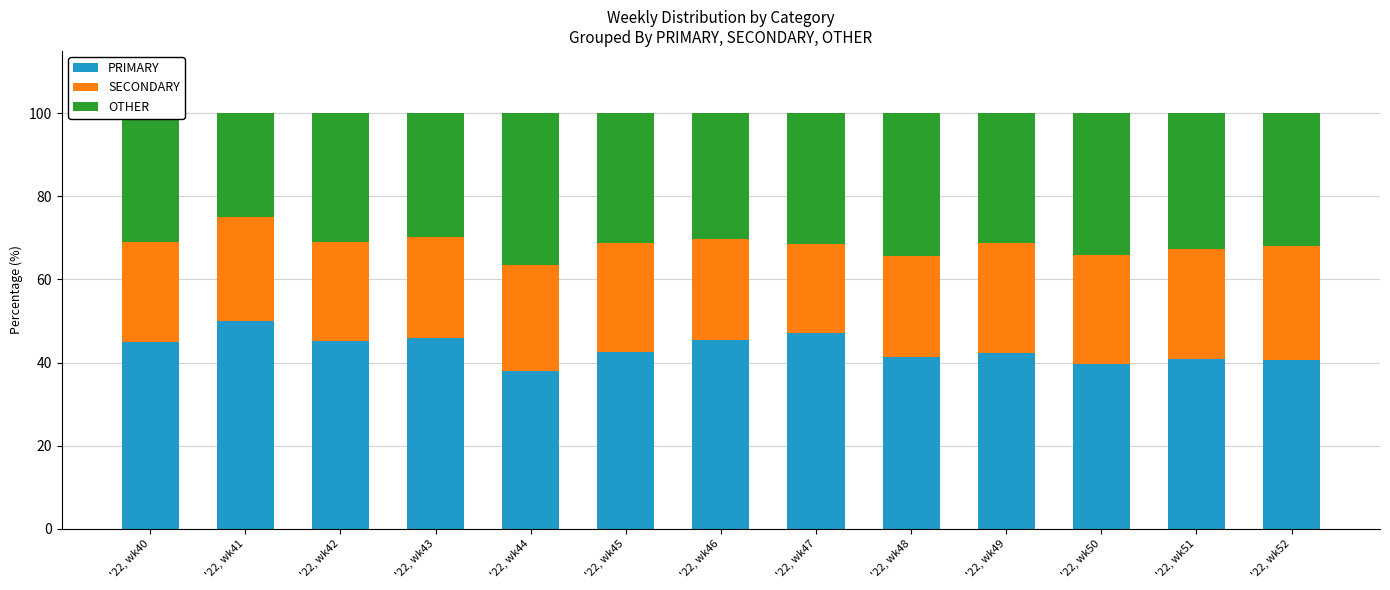

What is the total value across all series at '22, wk41?

100.0